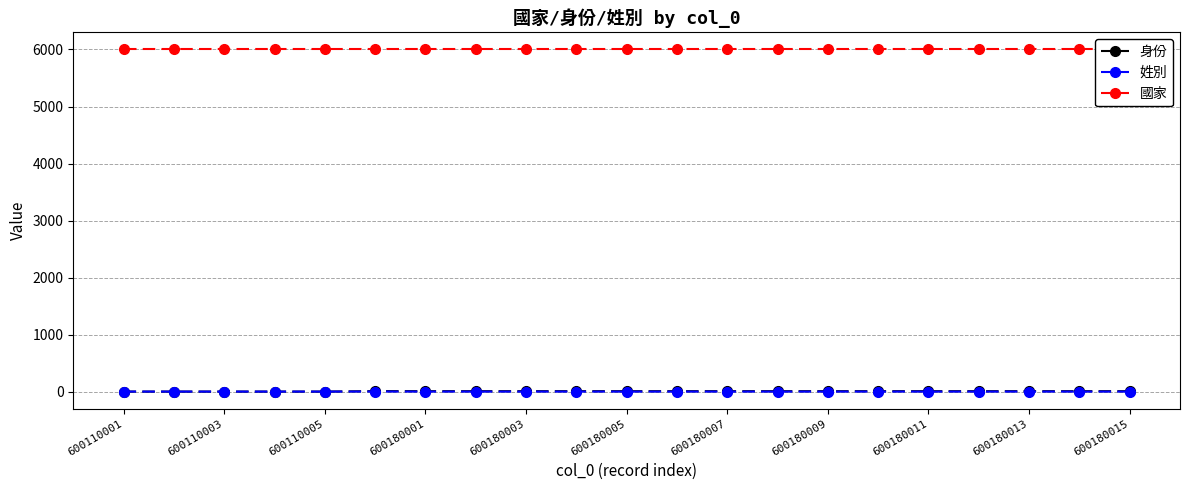

How many lines are shown in the chart?

3